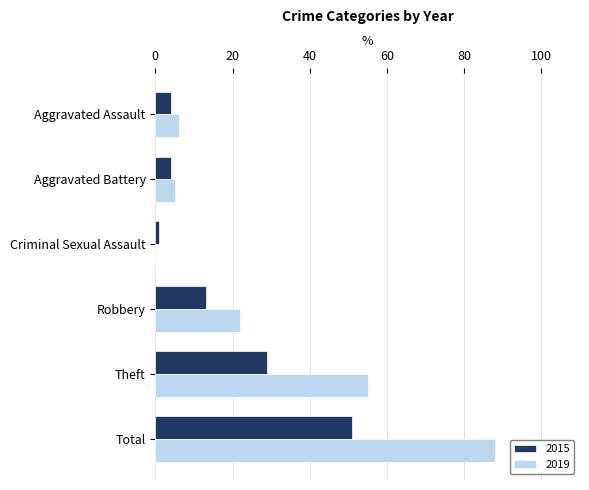

Between Aggravated Battery and Total, which series saw the biggest shift?

2019